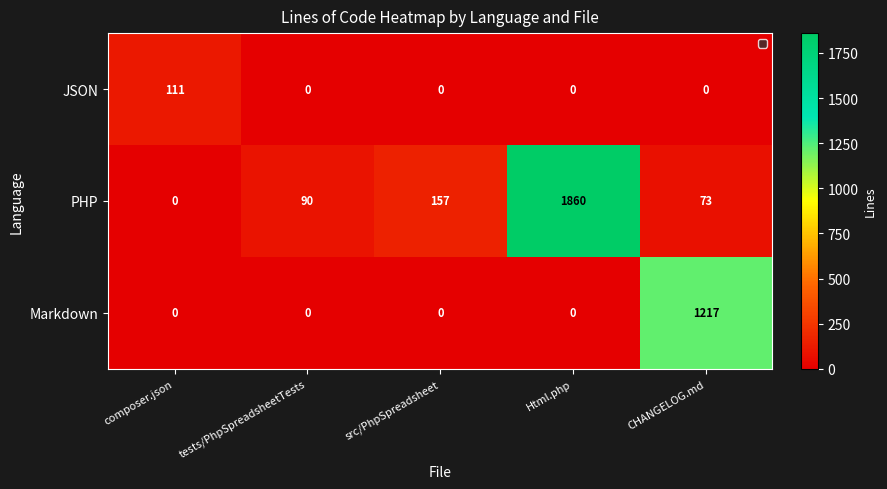

Rank the series by their maximum value, from highest to lowest.

PHP, Markdown, JSON